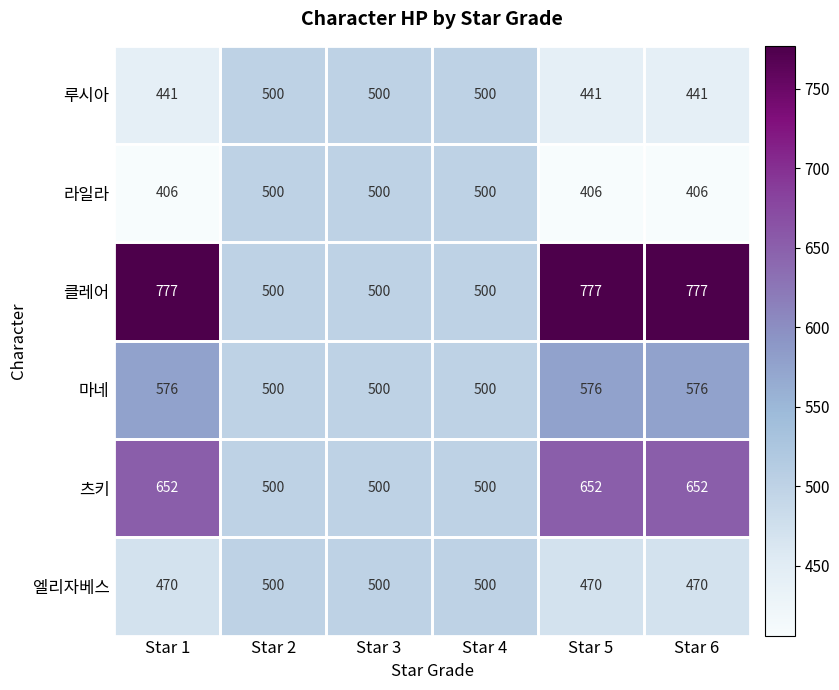

Count the 츠키 values in the range 500 to 652.

6